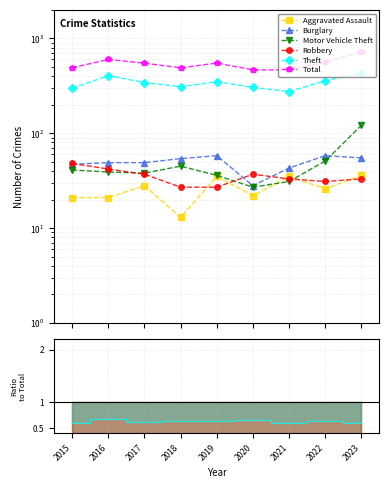

At which category is the sum across all series the highest?

2023